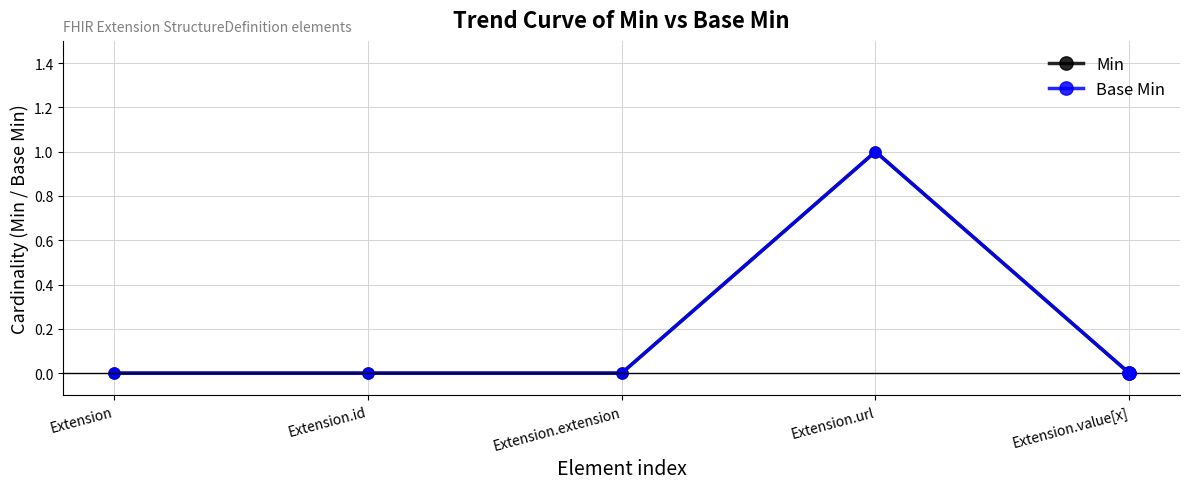

At how many categories does at least one series exceed 0?

1